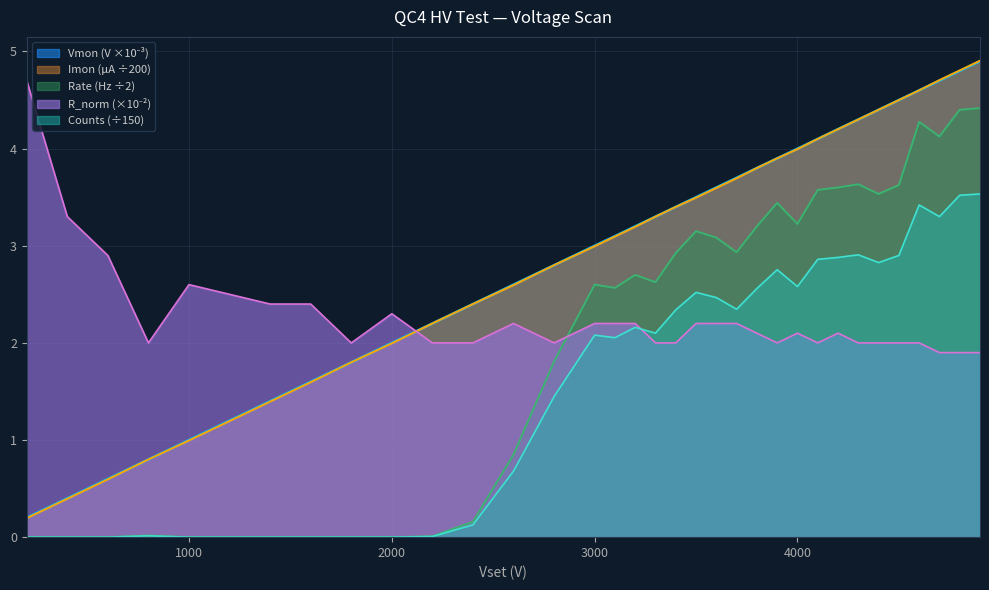

At 3400, list the series in order from largest to smallest.

Vmon, Imon, Rate, Counts, R_norm